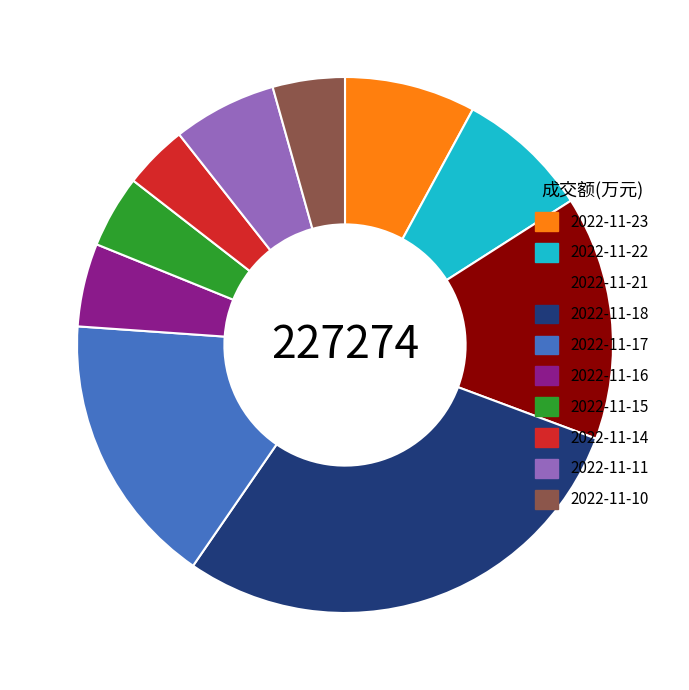

Do 2022-11-23 and 2022-11-15 together represent more than half of the pie?

No